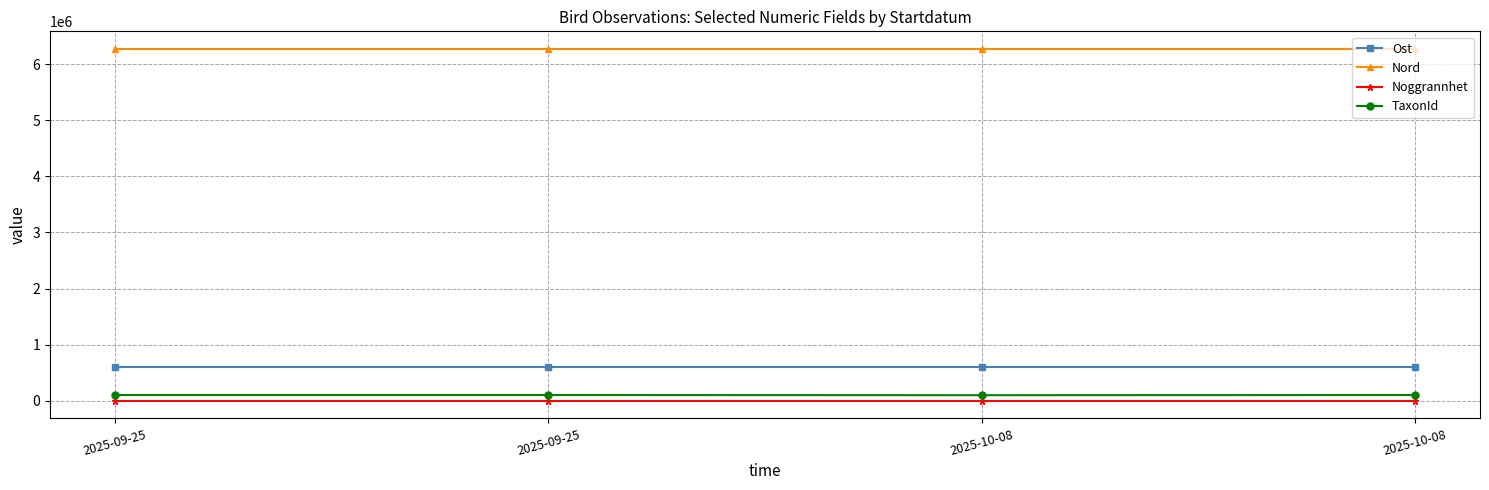

Rank the series by their maximum value, from highest to lowest.

Nord, Ost, TaxonId, Noggrannhet